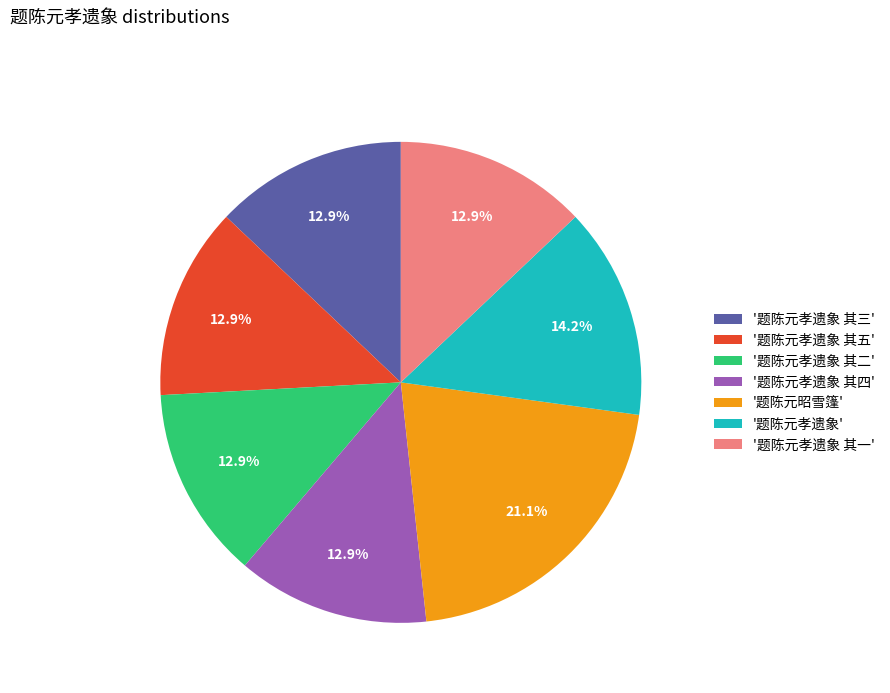

How many segments does this pie chart have?

7